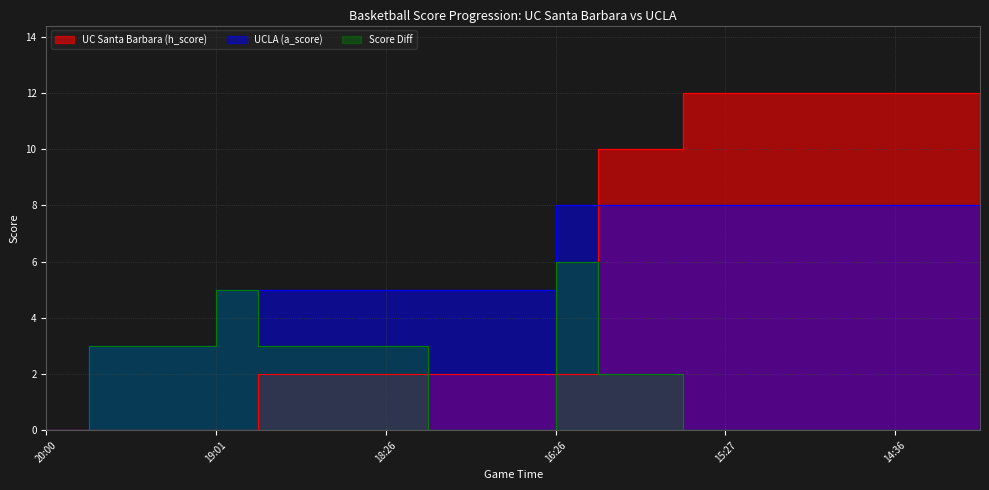

Does the chart display data point markers on the line(s)?

No